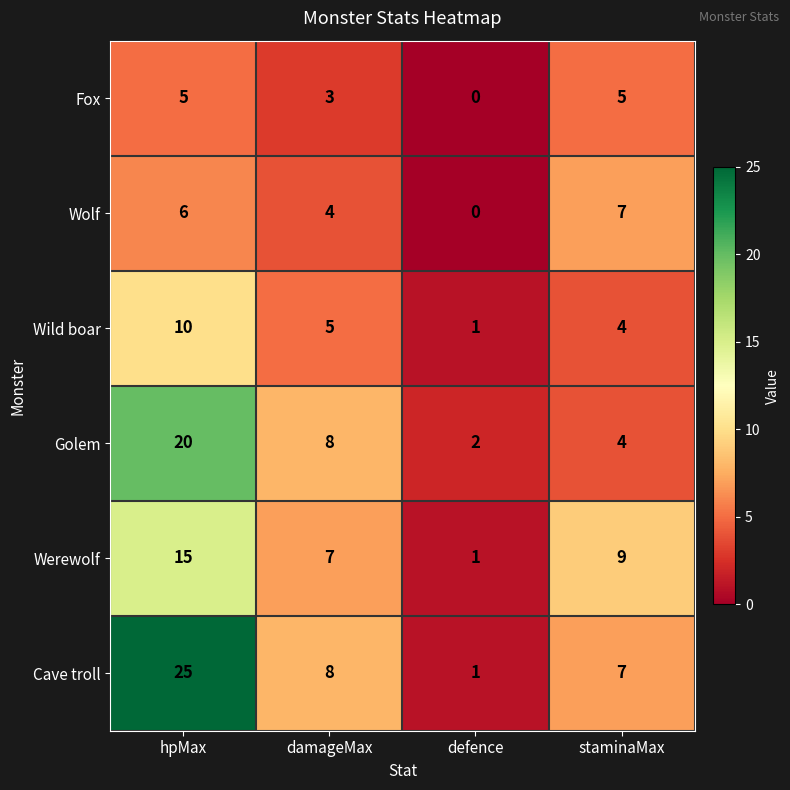

What is the sum of all Golem values?

34